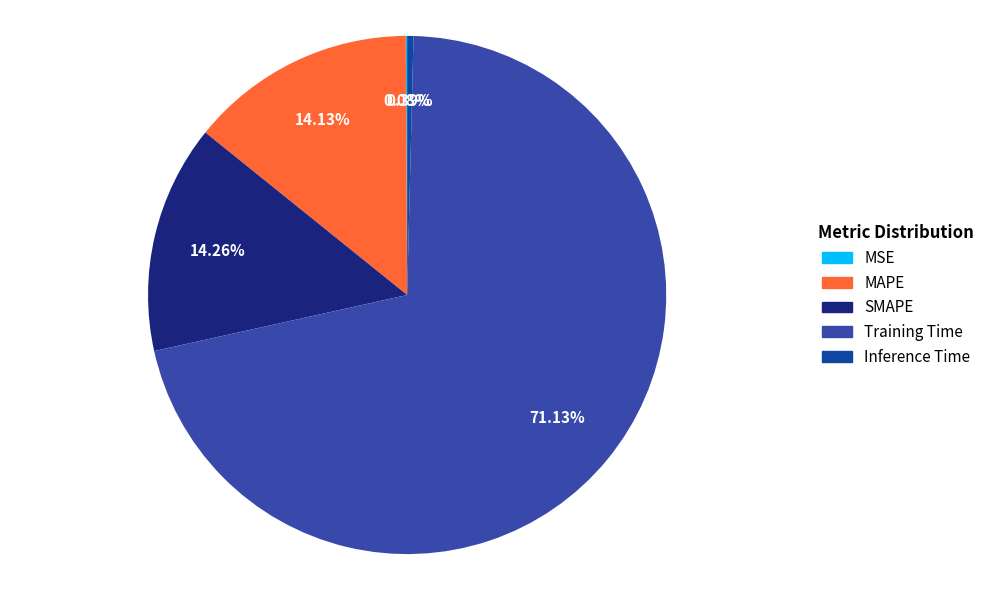

Which category has the biggest portion of the pie?

Training Time